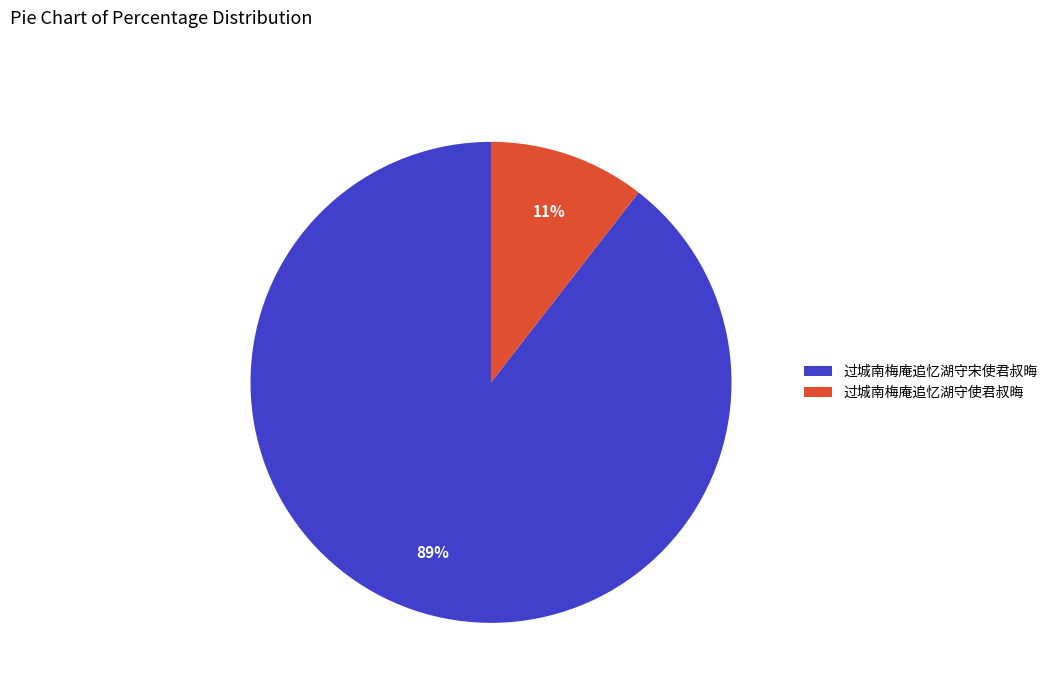

Do 过城南梅庵追忆湖守宋使君叔晦 and 过城南梅庵追忆湖守使君叔晦 together represent more than half of the pie?

Yes